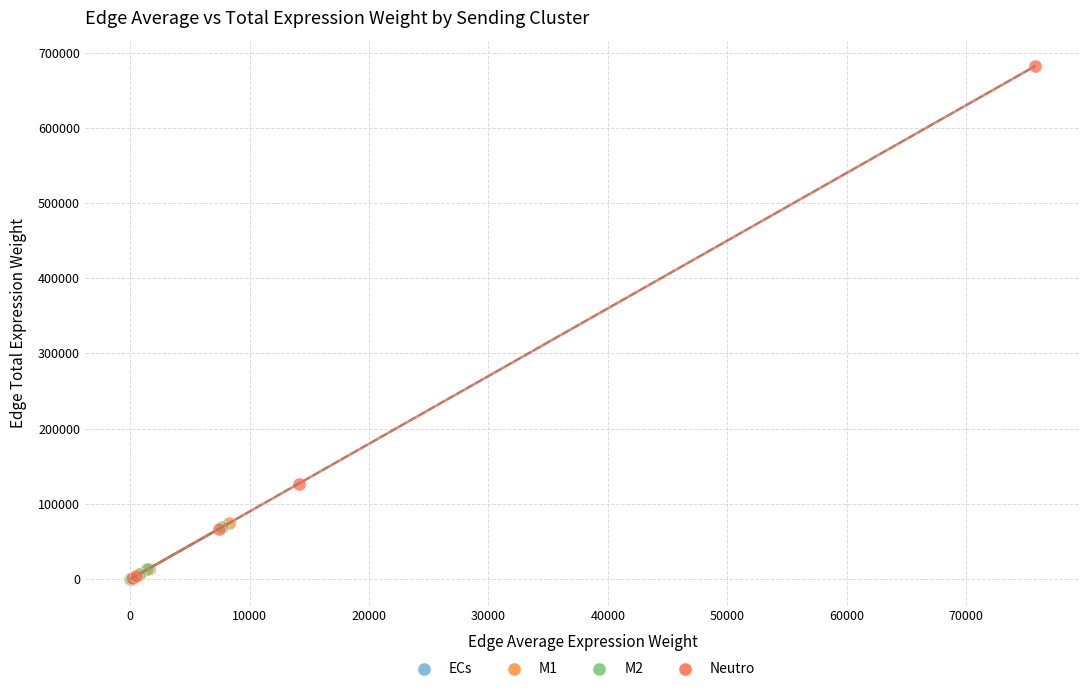

Which series reaches the maximum Y coordinate?

Neutro